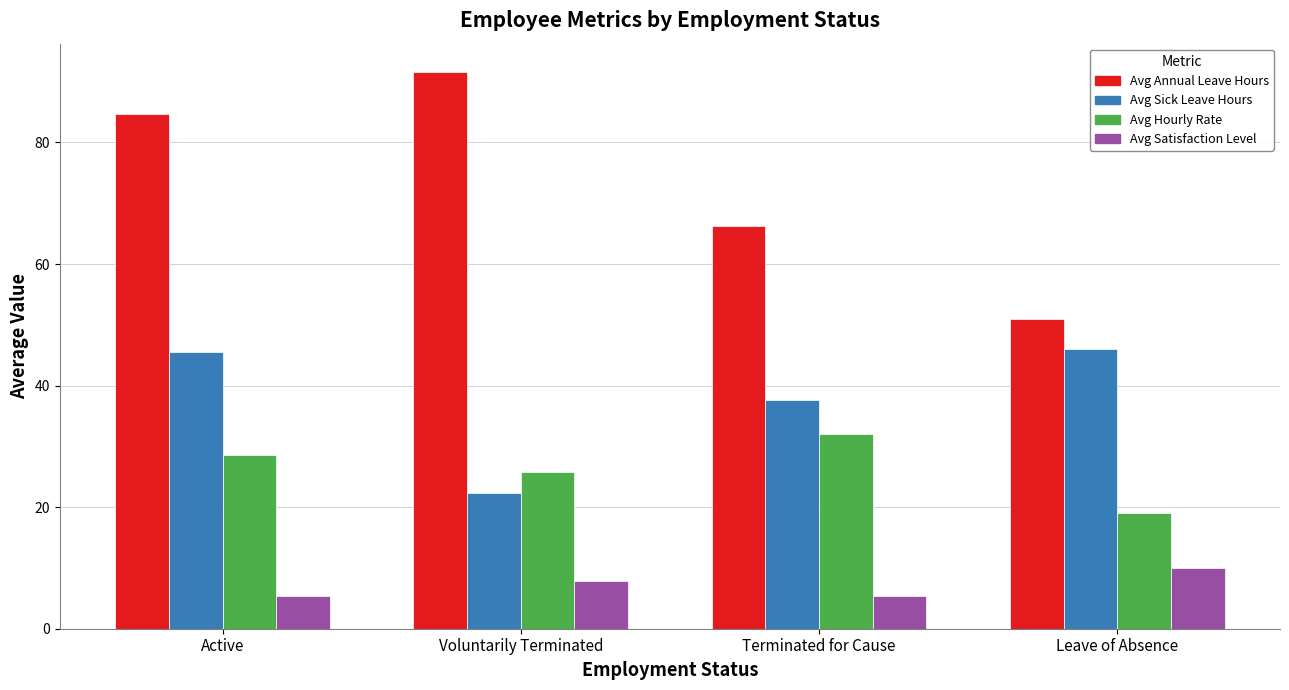

True or false: Avg Hourly Rate has a value of 28.5 at Active.

True